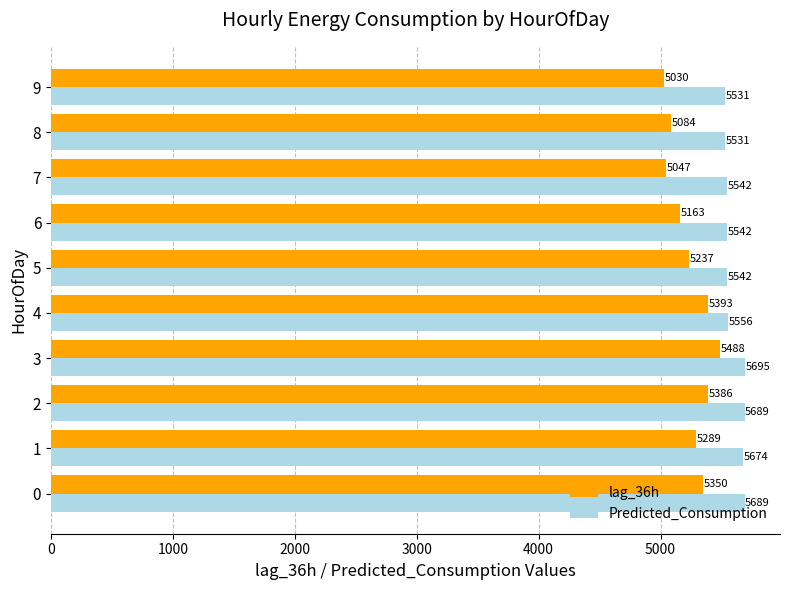

How many series are shown in this chart?

2